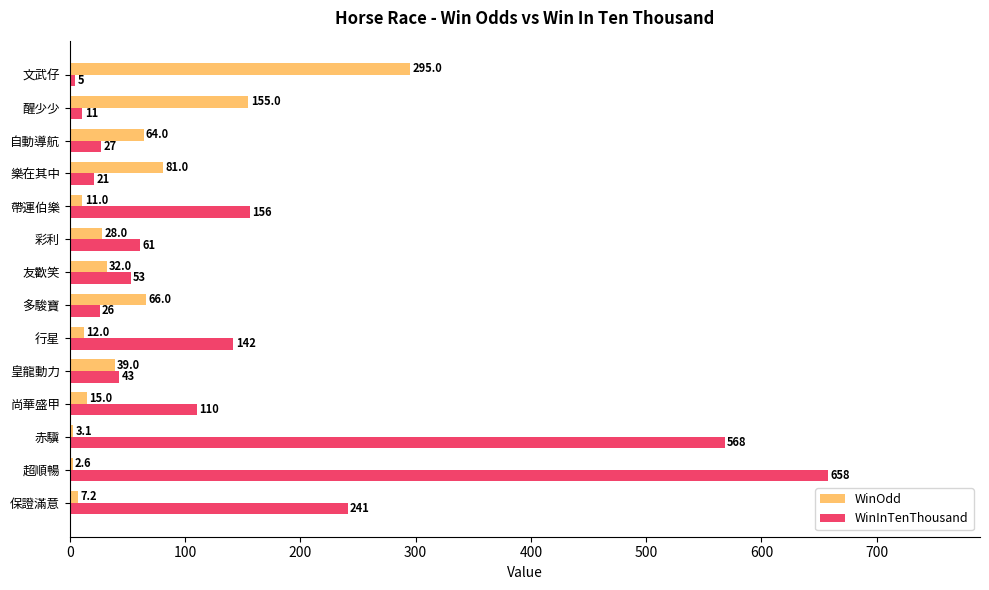

Which category has the highest value in the WinInTenThousand series?

超順暢